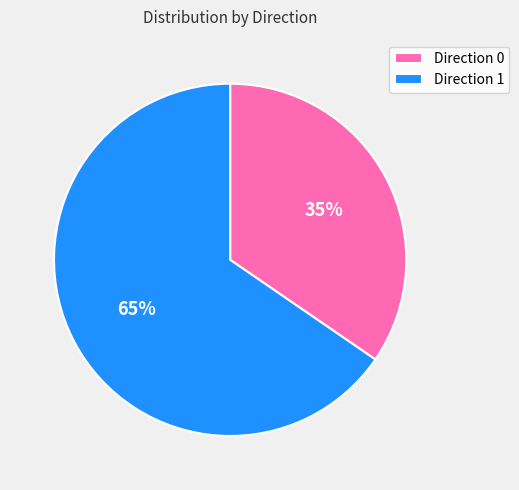

To the nearest percent, what portion does Direction 1 represent?

65%